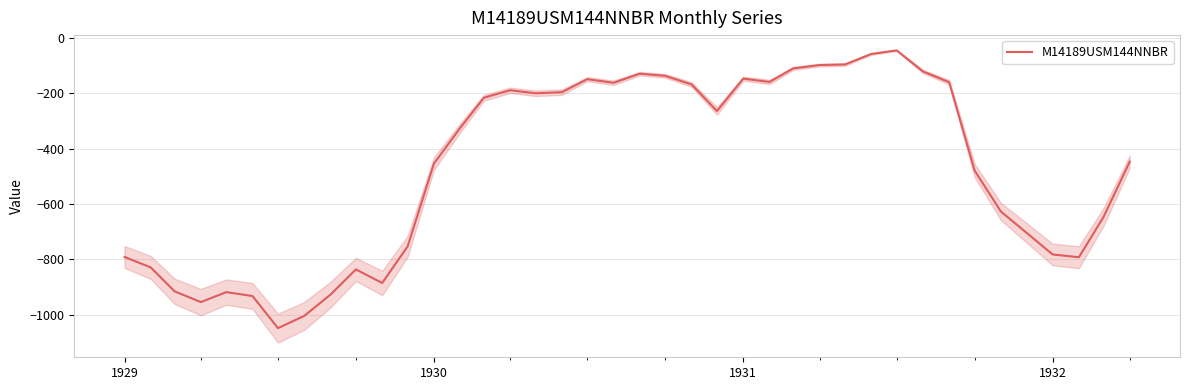

The M14189USM144NNBR series shows -54 at 1931. True or false?

False